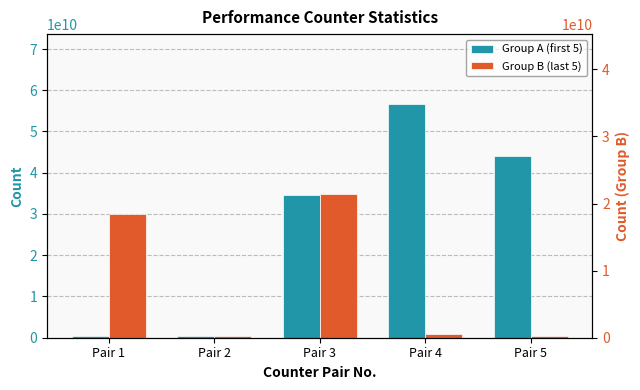

How many values in the Group A (first 5) series are below 34653785128?

2